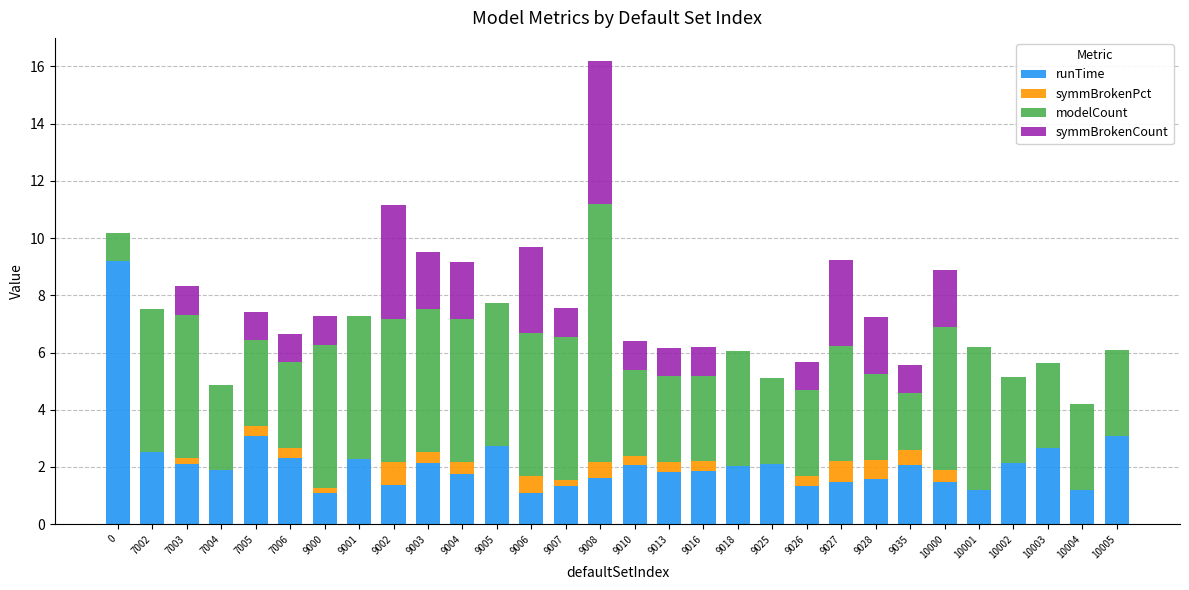

At which category is the sum across all series the highest?

9008